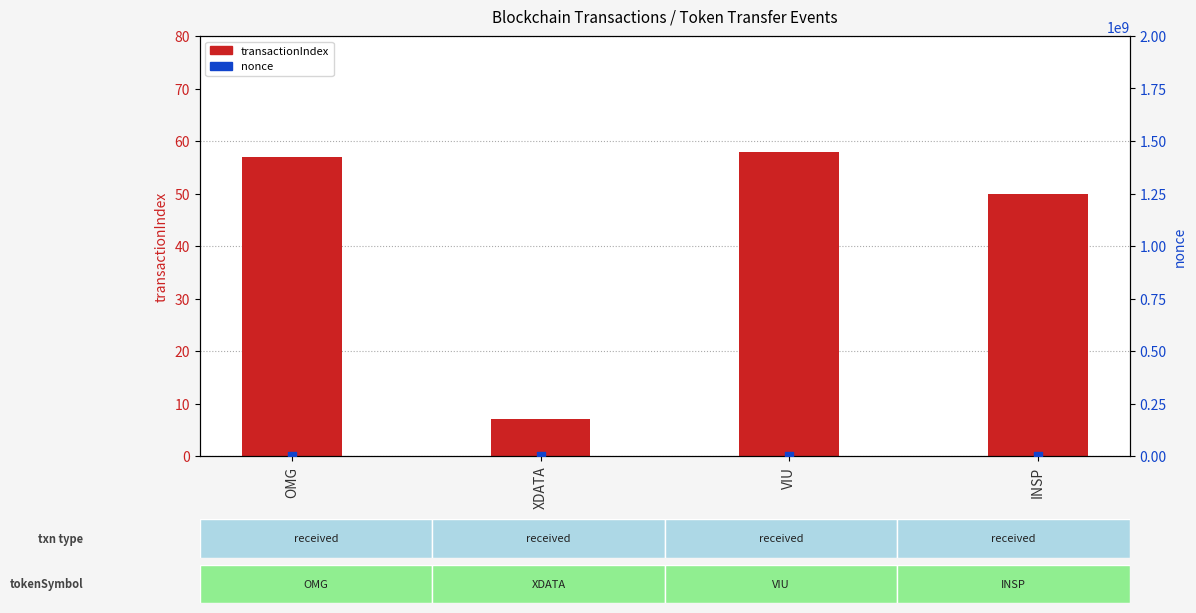

Which series has the largest total across all categories?

nonce